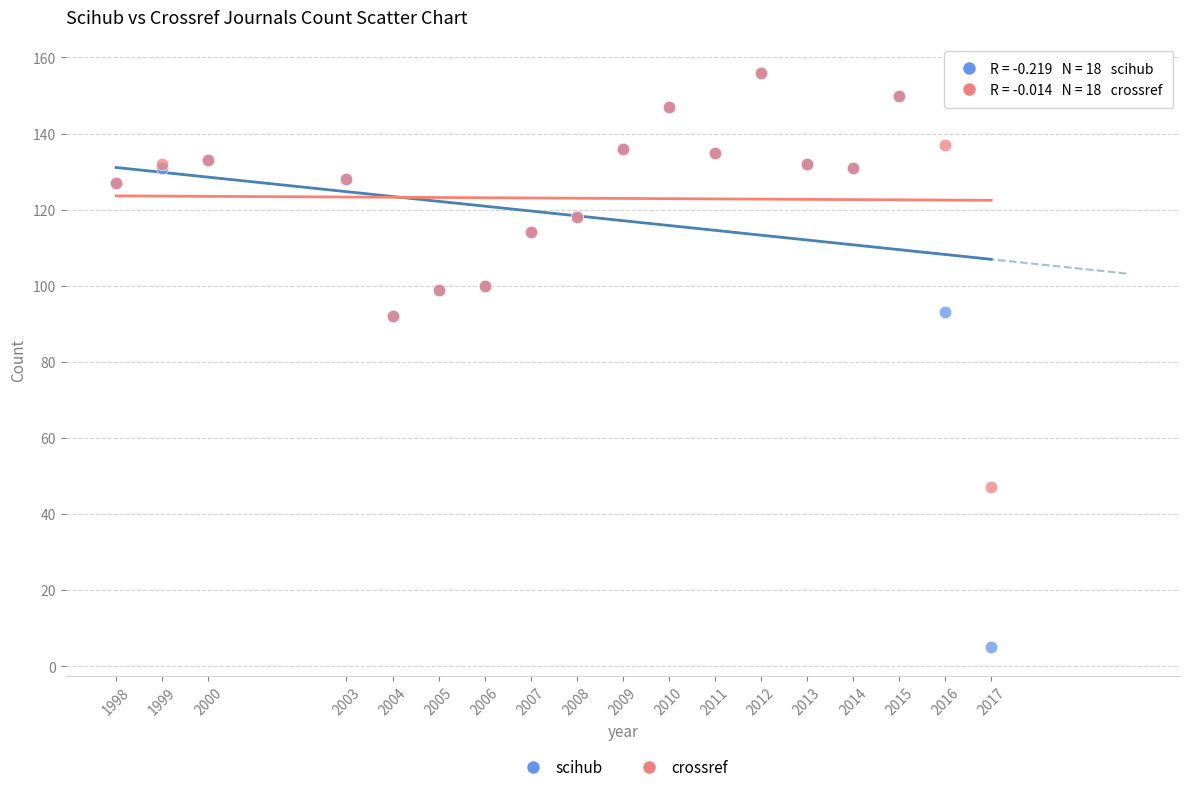

Which series has the largest Y range (max minus min)?

scihub